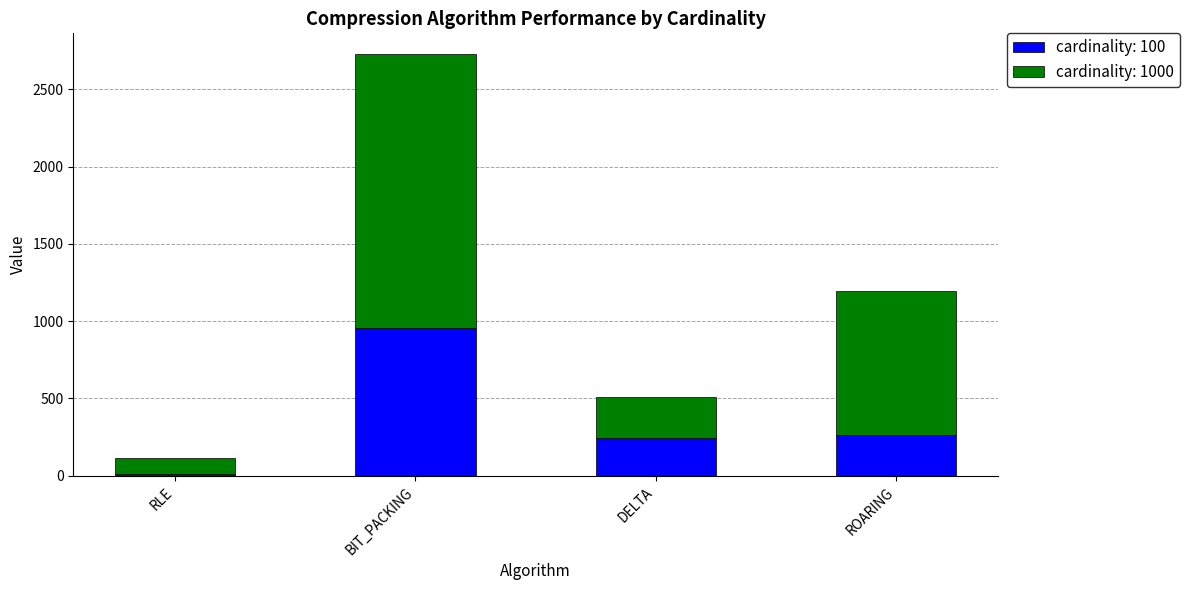

What is the difference between the maximum and second lowest values in the cardinality: 100 series?

709.0